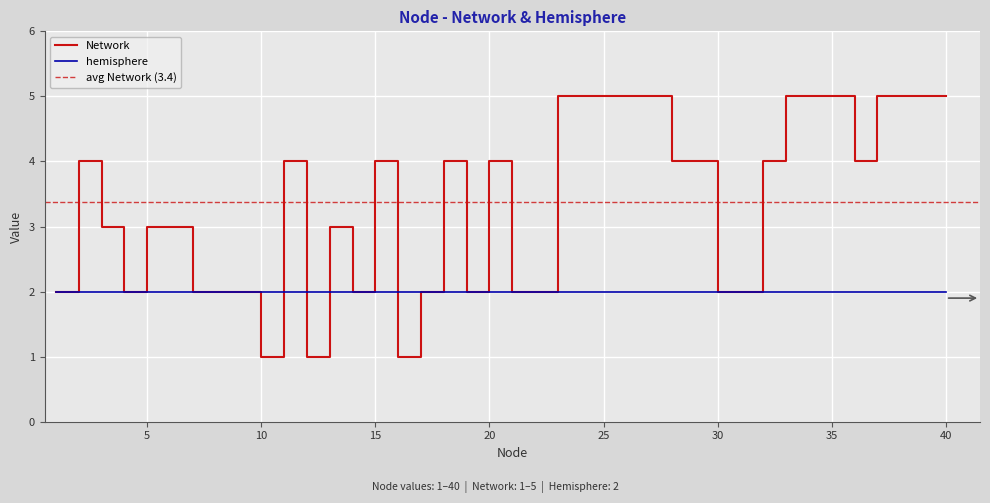

What is the difference between the maximum and second lowest values?

4